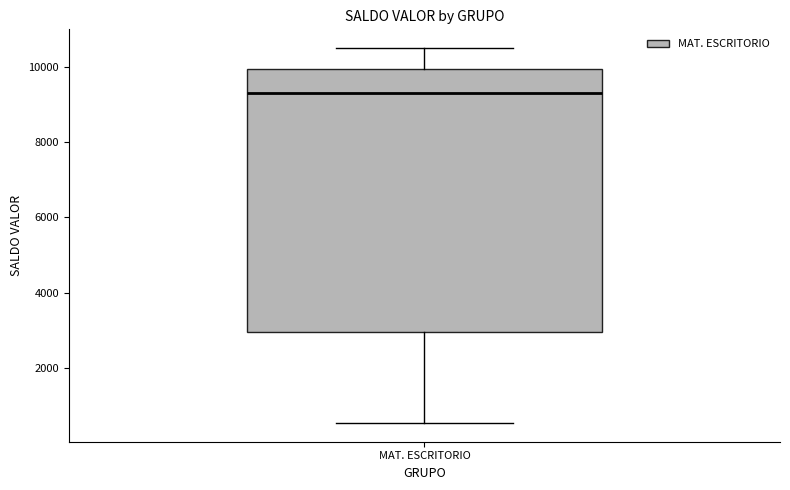

Transcribe this box plot: give where the median line is, the range the box spans, and where the two whiskers end, as read against the y-axis. The values are not printed on the chart, so give them approximately, as read against the axis.

median 9400, box 3000 to 10000, whiskers 600 to 10400